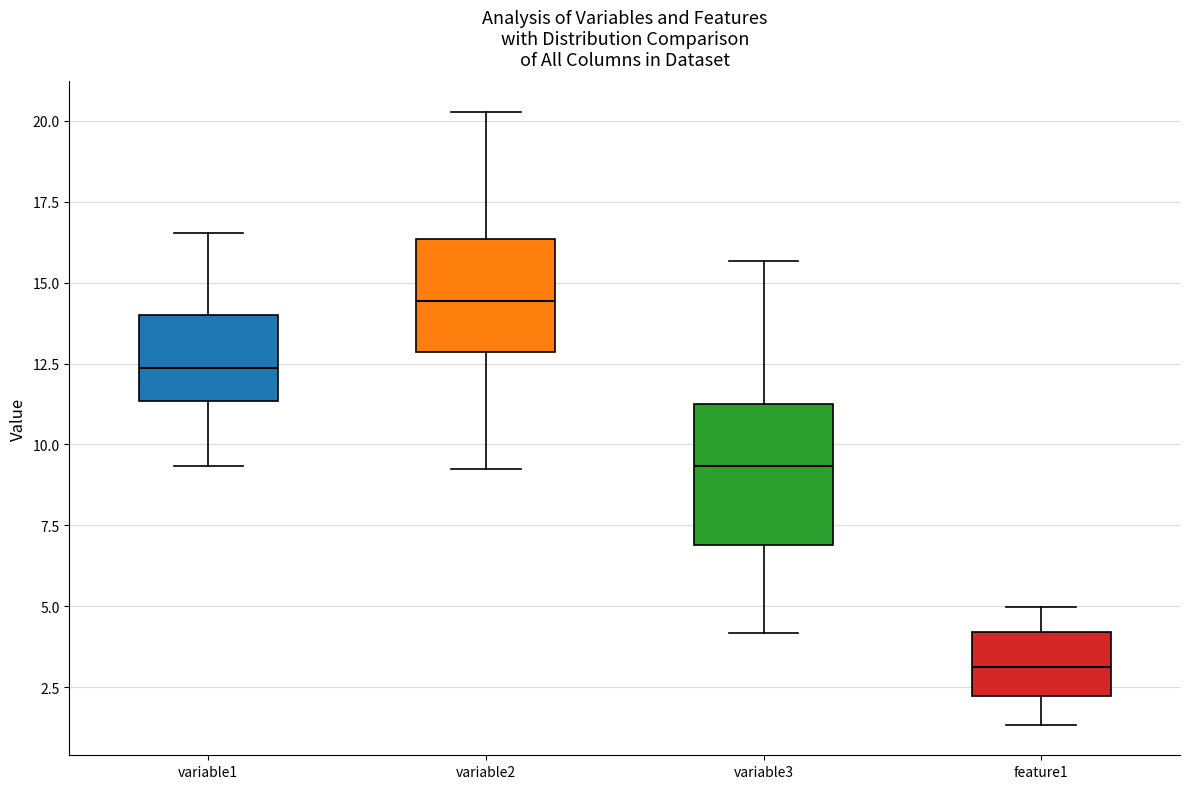

Which box is the tallest, from its lower edge to its upper edge?

variable3